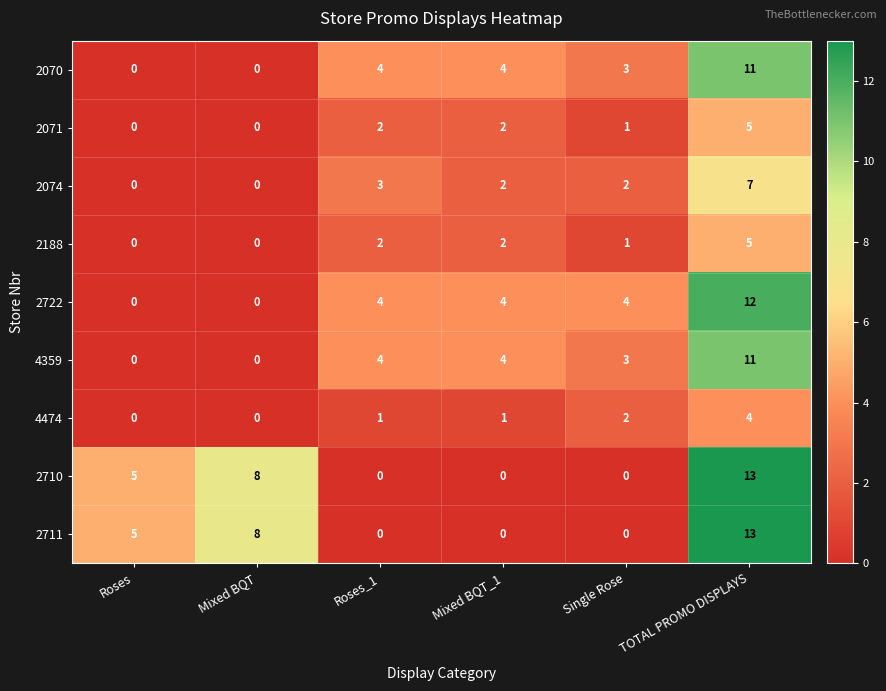

How many values in 2070 are above zero?

4